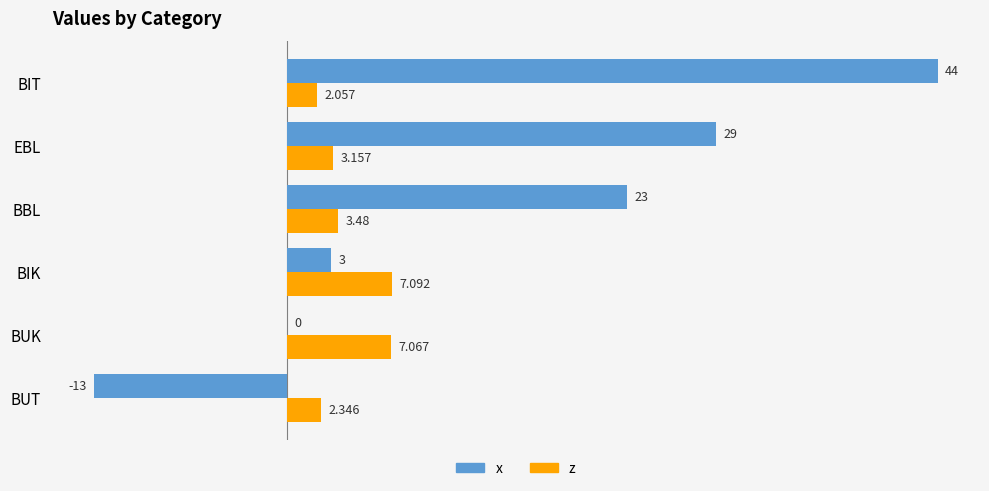

What is the average value of the z series?

4.2